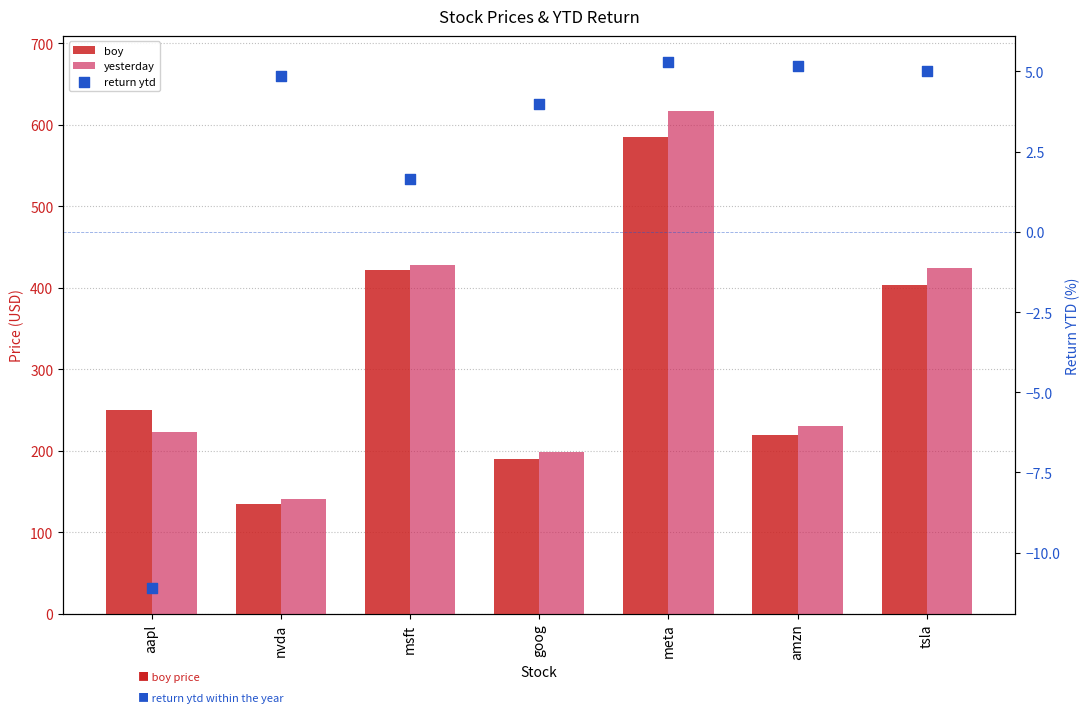

At how many categories does at least one series exceed 454?

1